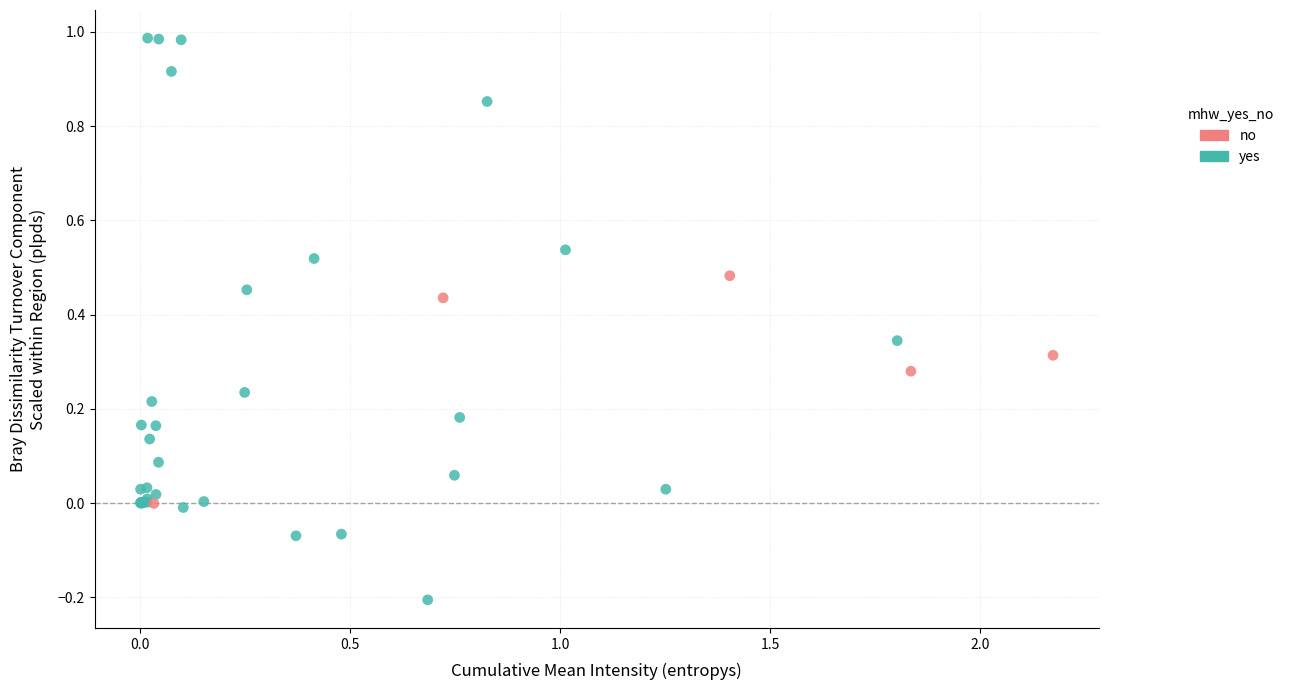

Which series has the widest spread of Y values?

yes